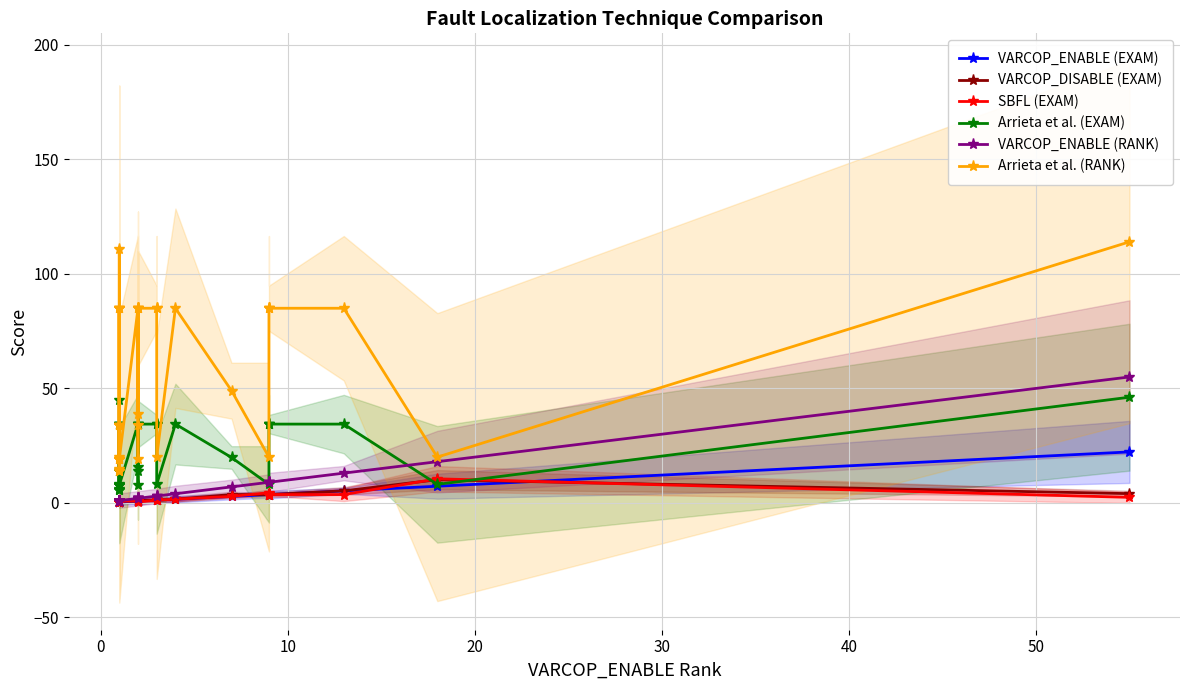

What is the label of the 33rd point from the right?

20